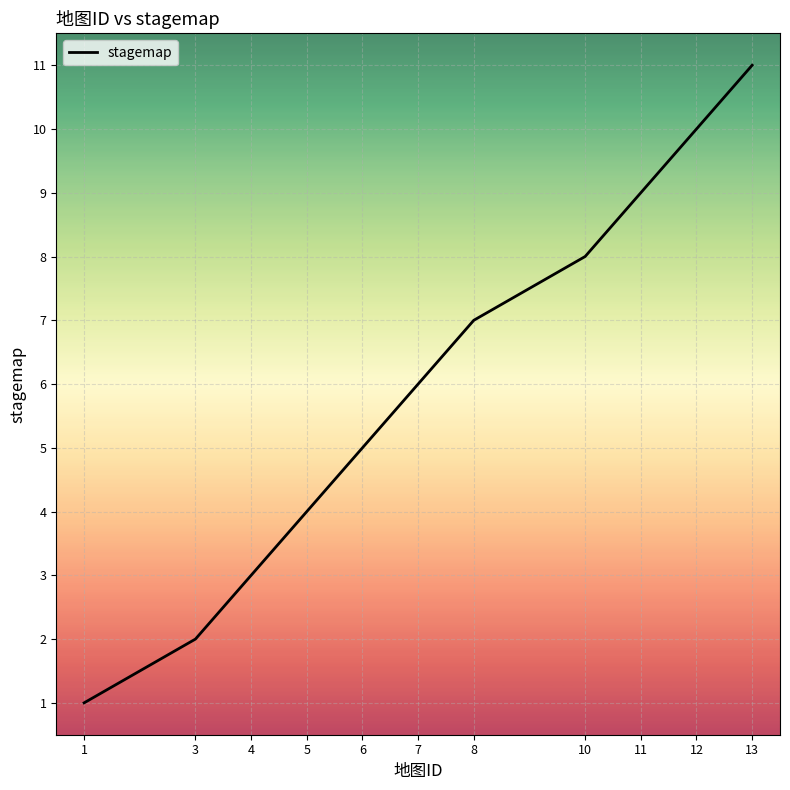

What is the difference between the values at 7 and 3?

4